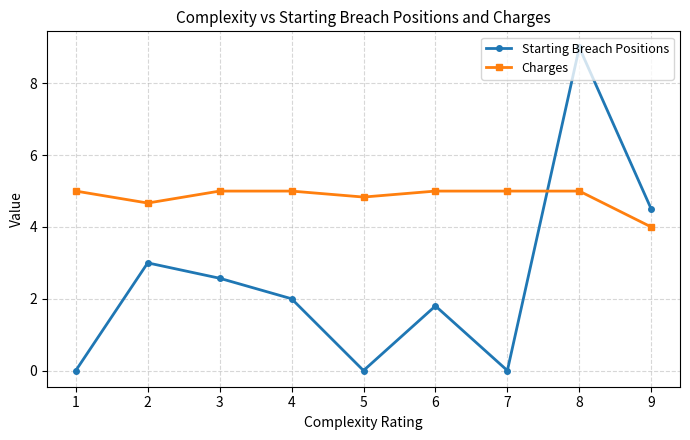

Is it true that Starting Breach Positions equals 4.4 at 2?

False